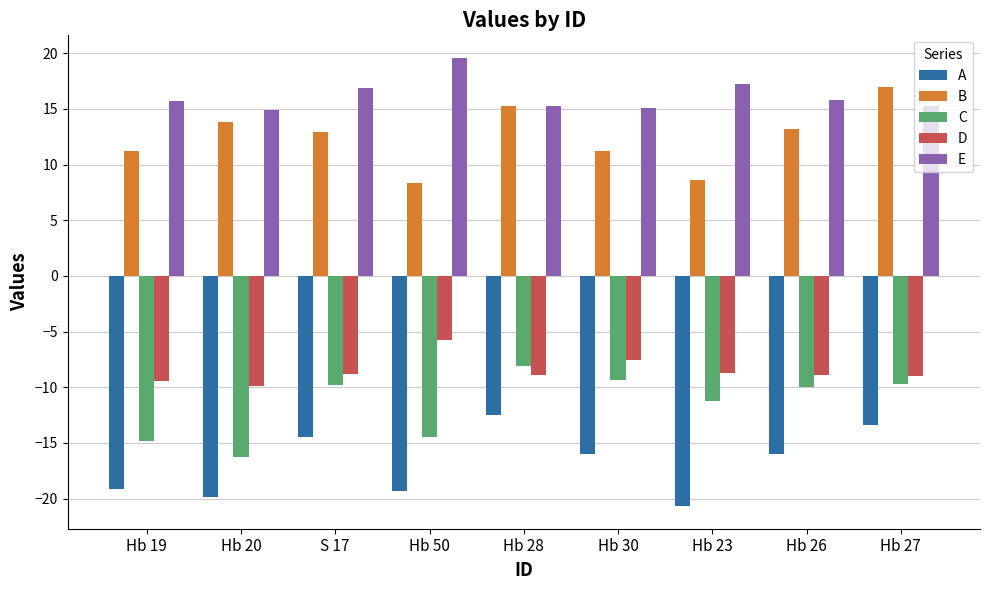

Rank the series by their maximum value, from highest to lowest.

E, B, D, C, A